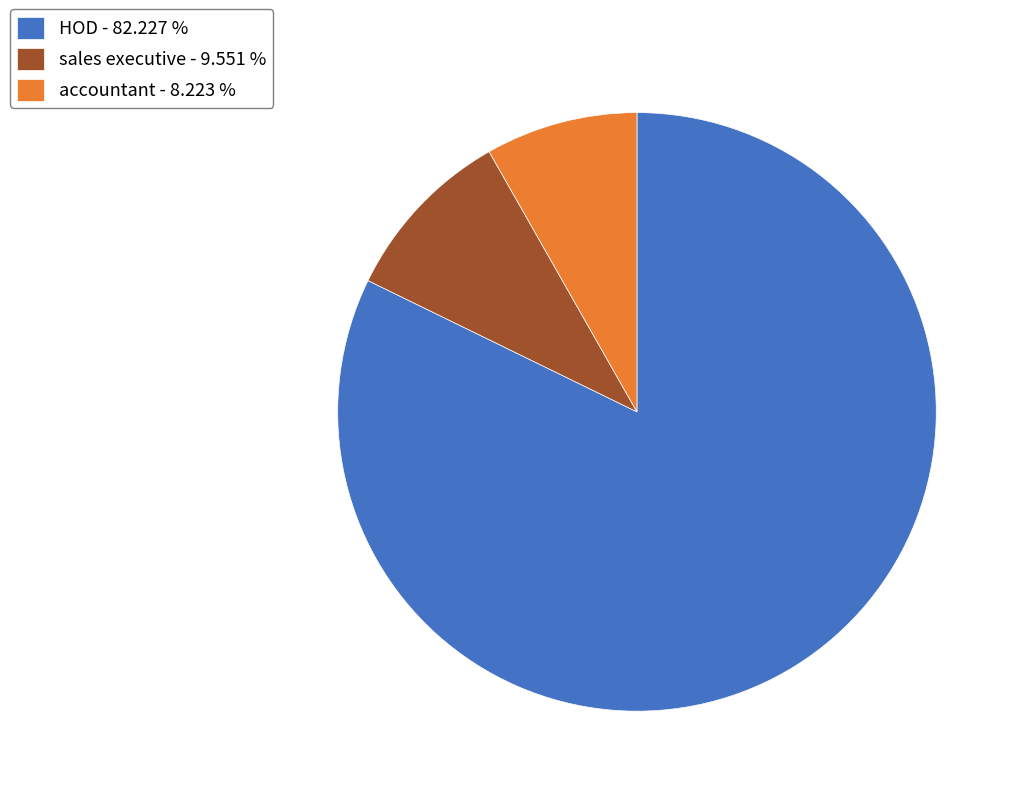

Do HOD - 82.227 % and sales executive - 9.551 % together represent more than half of the pie?

Yes